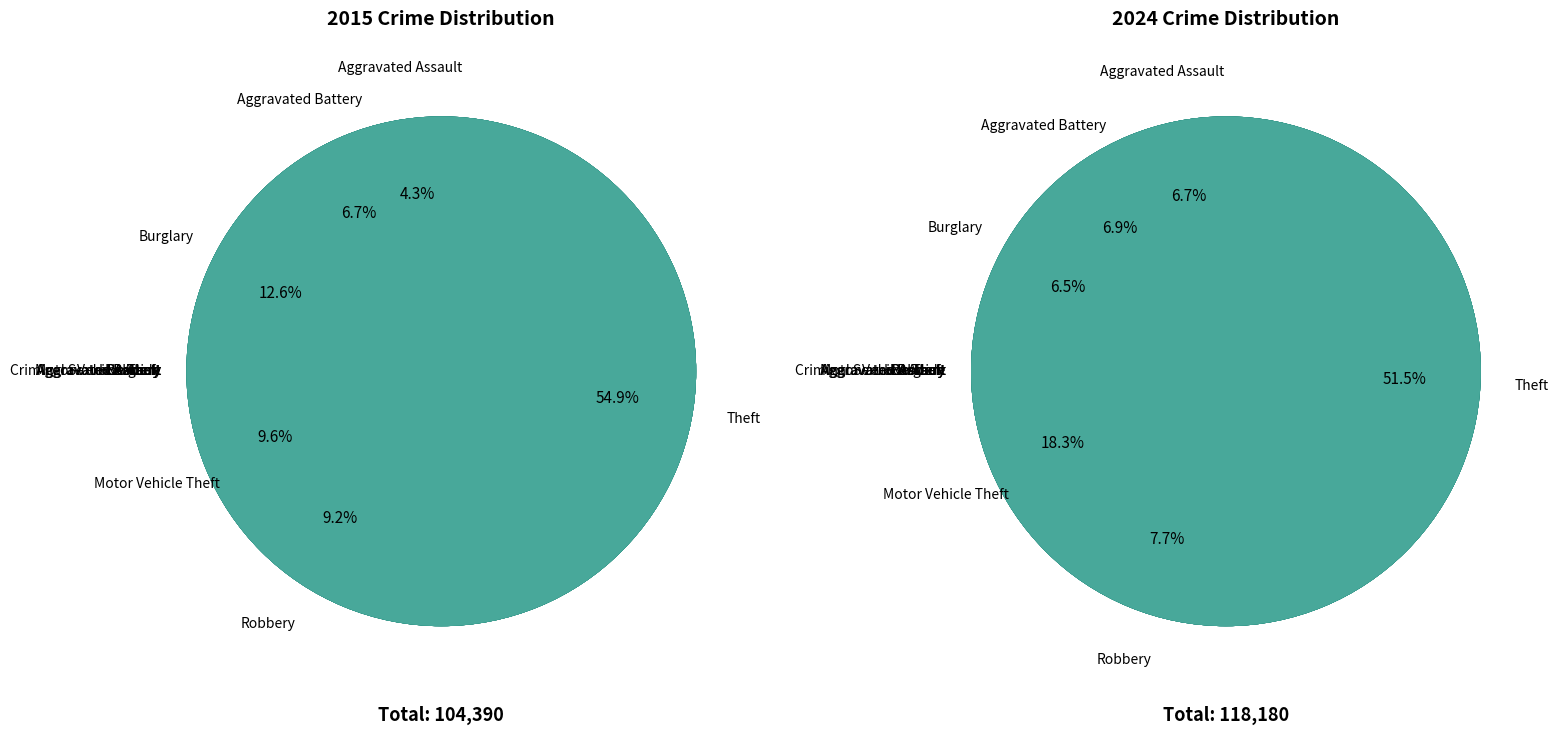

What percentage is NOT represented by 6?

90.4%